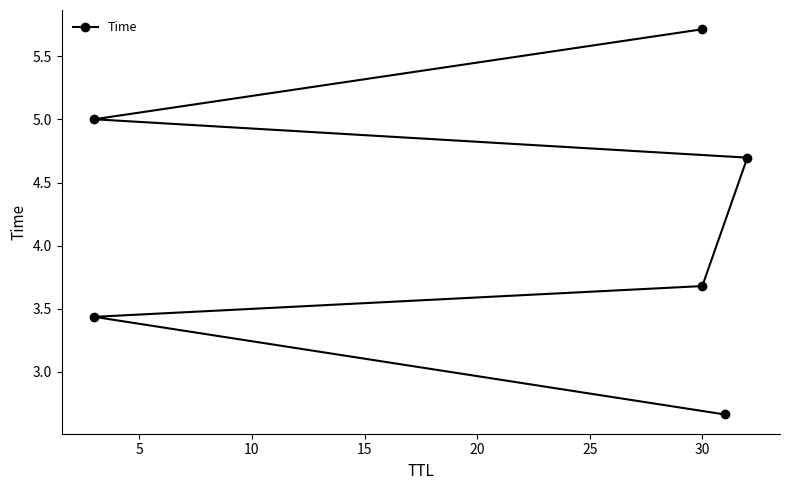

True or false: there are more than 0 points higher than both neighbors.

False